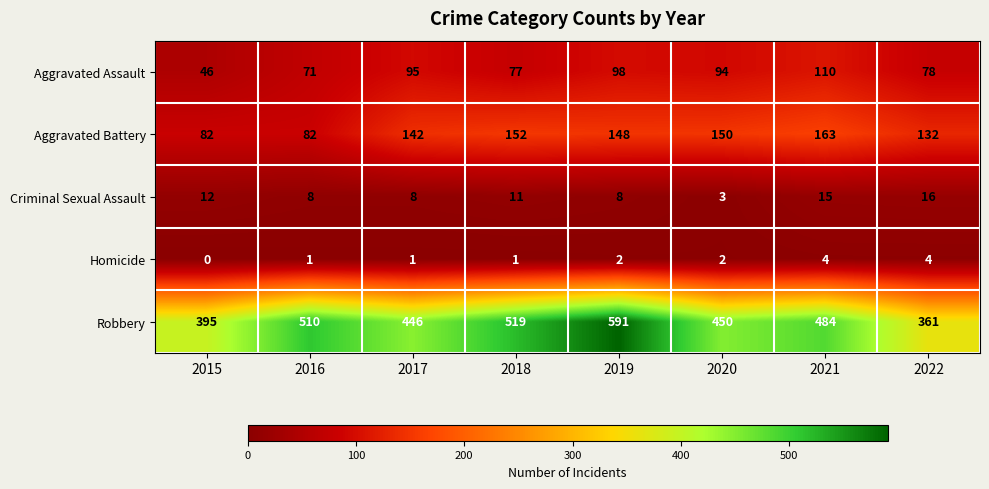

What is the average value of the Robbery series?

470